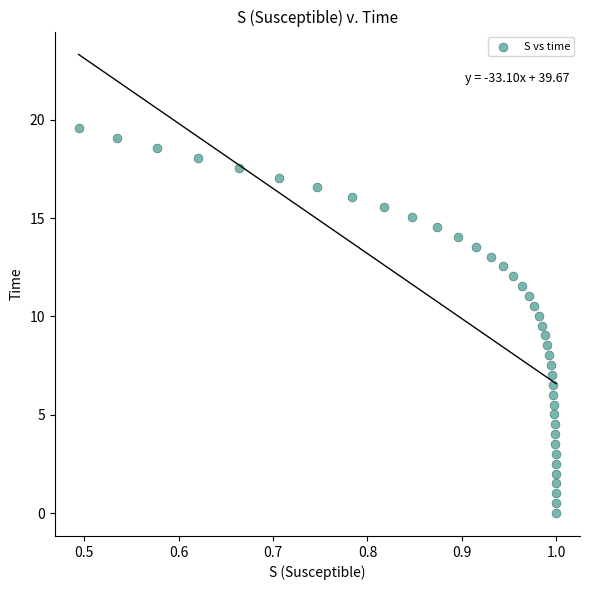

What is the range of Y values (max minus min)?

19.6